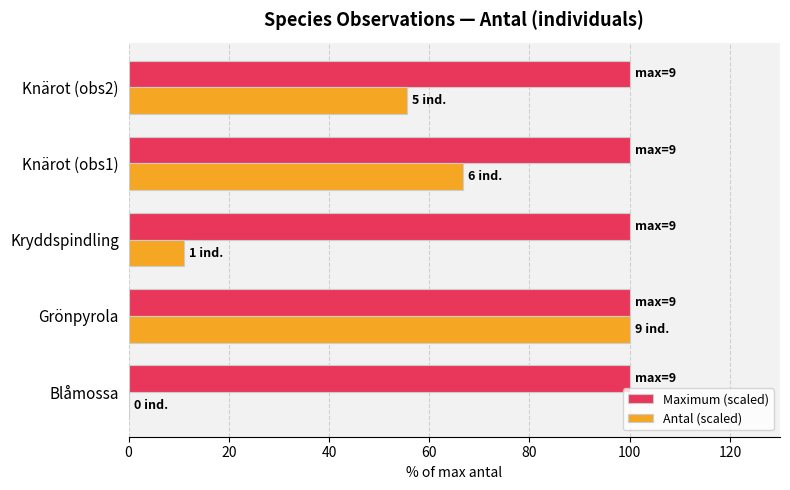

Count the number of data series in this chart.

2